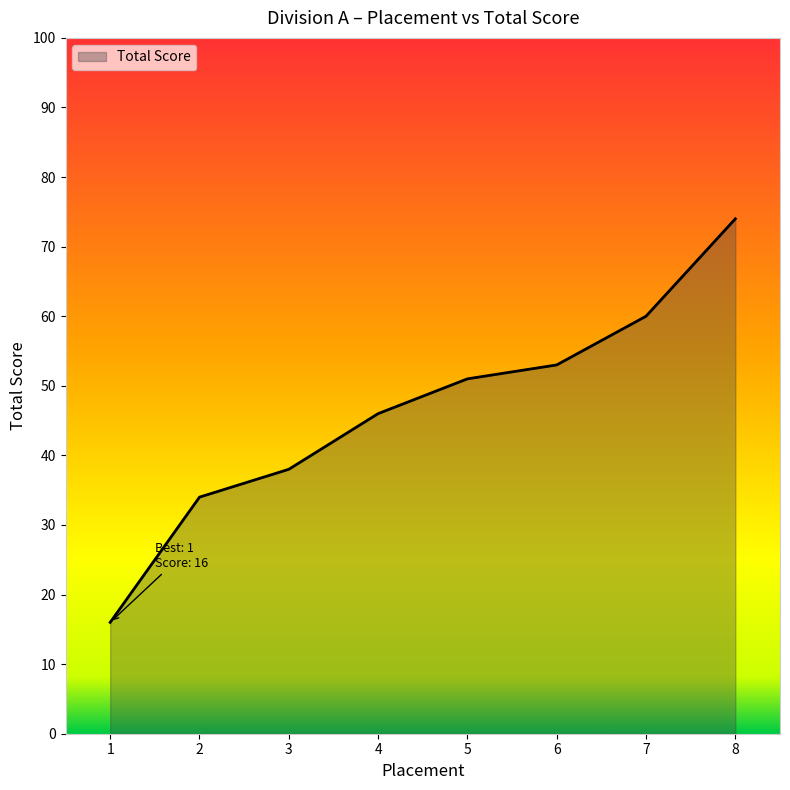

Count the number of categories in the chart.

8